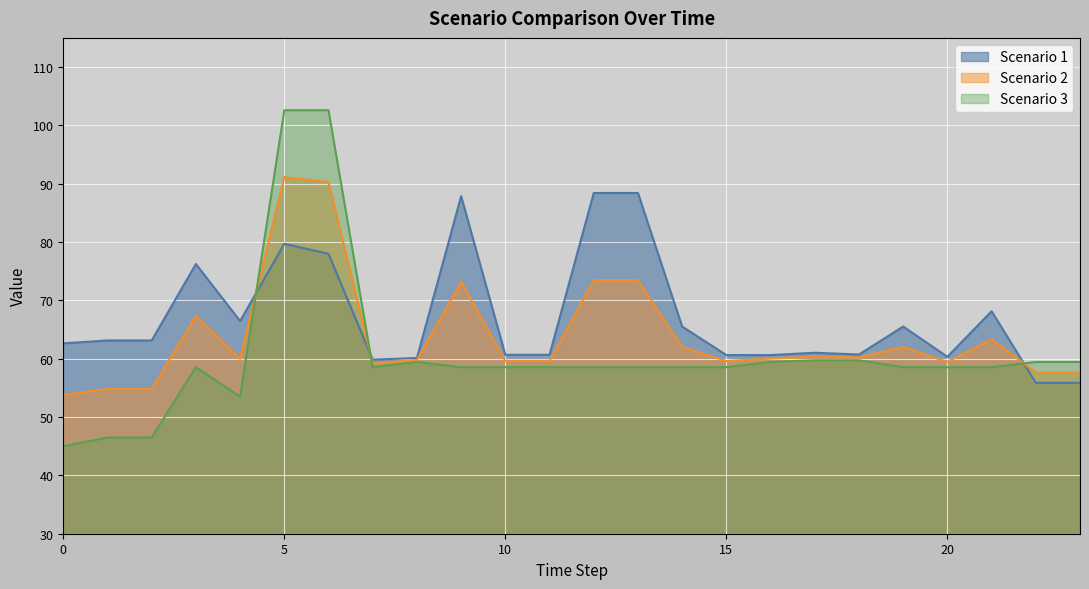

At 10, list the series in order from smallest to largest.

Scenario 3, Scenario 2, Scenario 1